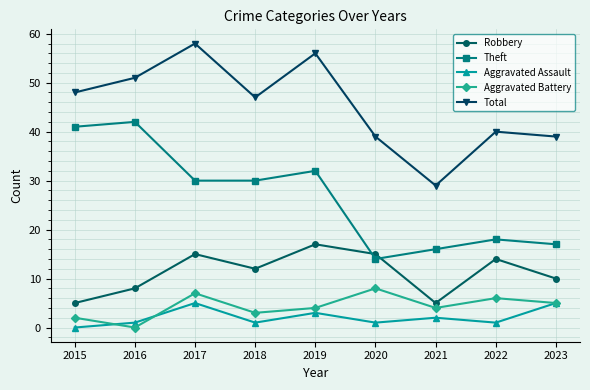

Is the value of Theft at 2016 greater than the value of Aggravated Battery at 2016?

Yes